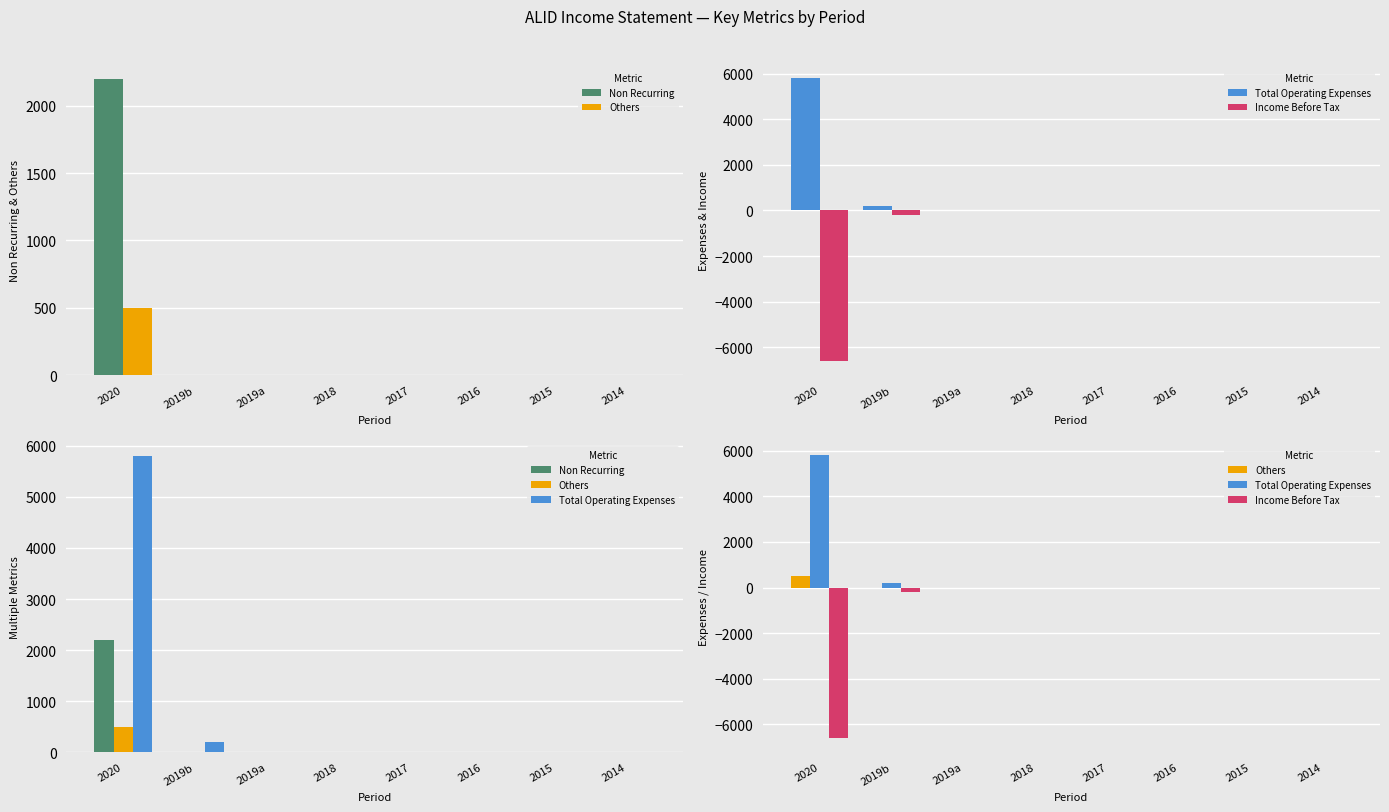

Reading left to right, list all the values displayed in this chart.

Non Recurring: 2020=2200	2019b=0	2019a=0	2018=0	2017=0	2016=0	2015=0	2014=0
Others: 2020=500	2019b=0	2019a=0	2018=0	2017=0	2016=0	2015=0	2014=0
Total Operating Expenses: 2020=5800	2019b=200	2019a=0	2018=0	2017=0	2016=0	2015=0	2014=0
Income Before Tax: 2020=-6600	2019b=-200	2019a=0	2018=0	2017=0	2016=0	2015=0	2014=0